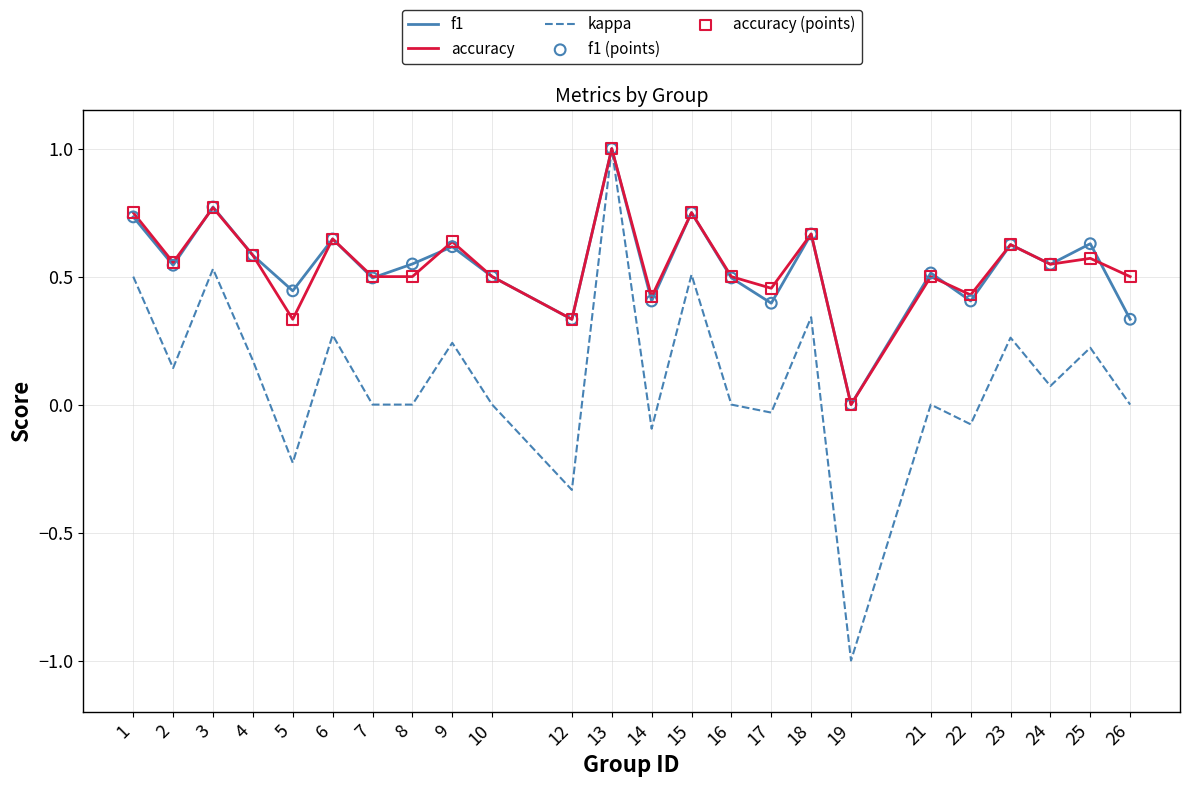

At which category is the sum across all series the highest?

13